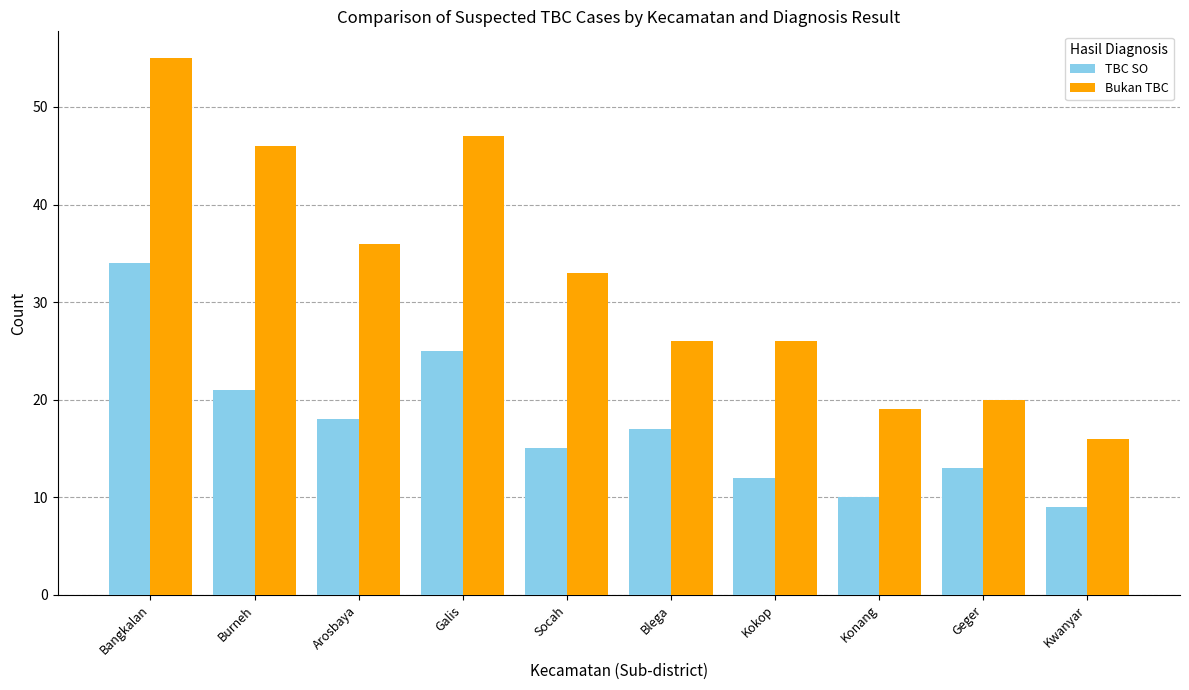

How many bars are there in each group?

2